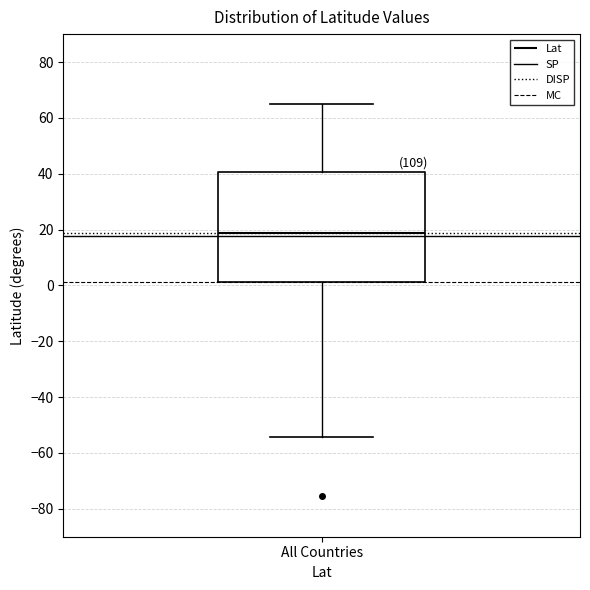

Where is the lower edge of the box for All Countries on the y-axis? The values are not printed on the chart, so give them approximately, as read against the axis.

2